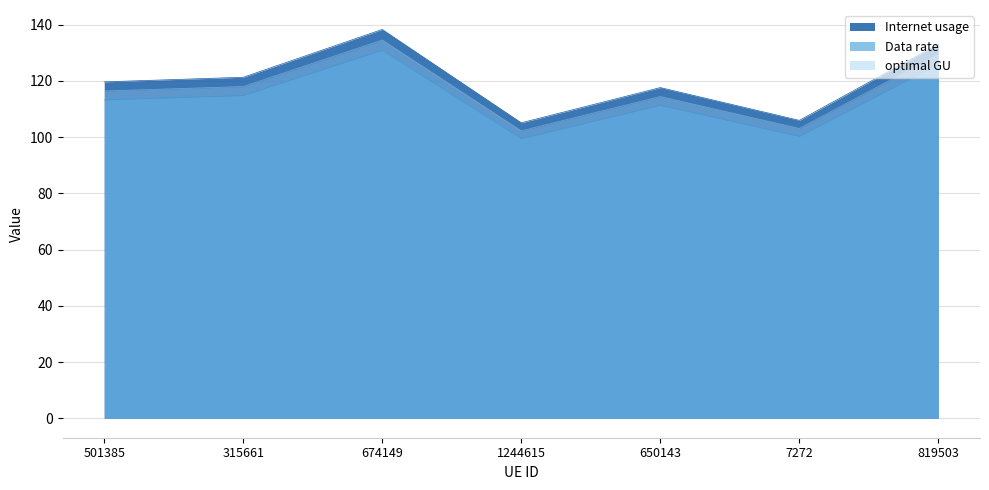

What are all the series names shown in the legend?

Internet usage, Data rate, optimal GU